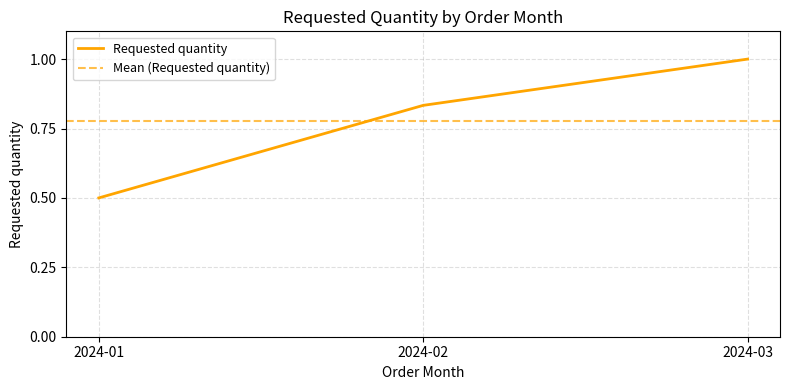

Is it true that the value at 2024-01 is 0.1?

False